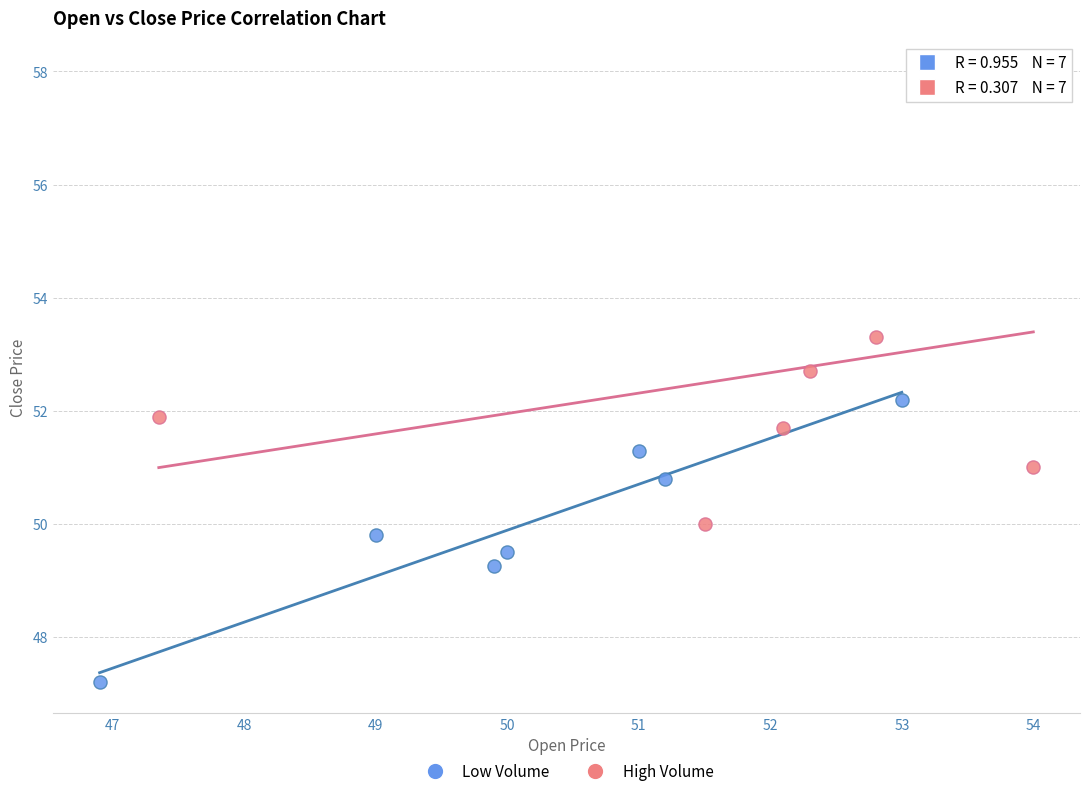

Which series reaches the minimum Y coordinate?

Low Volume